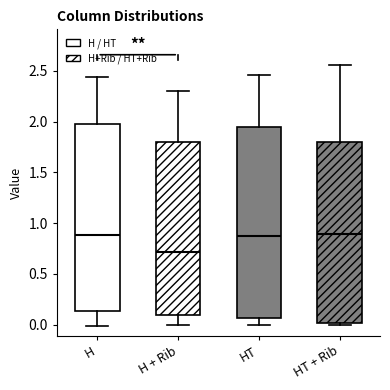

Reading left to right, transcribe this box plot: for each box, give where its median line is, the range the box spans, and where its two whiskers end, as read against the y-axis. The values are not printed on the chart, so give them approximately, as read against the axis.

H: median 0.90, box 0.15 to 2.00, whiskers 0.00 to 2.45
H + Rib: median 0.70, box 0.10 to 1.80, whiskers 0.00 to 2.30
HT: median 0.85, box 0.05 to 1.95, whiskers 0.00 to 2.45
HT + Rib: median 0.90, box 0.00 to 1.80, whiskers 0.00 (just below the box's lower edge) to 2.55